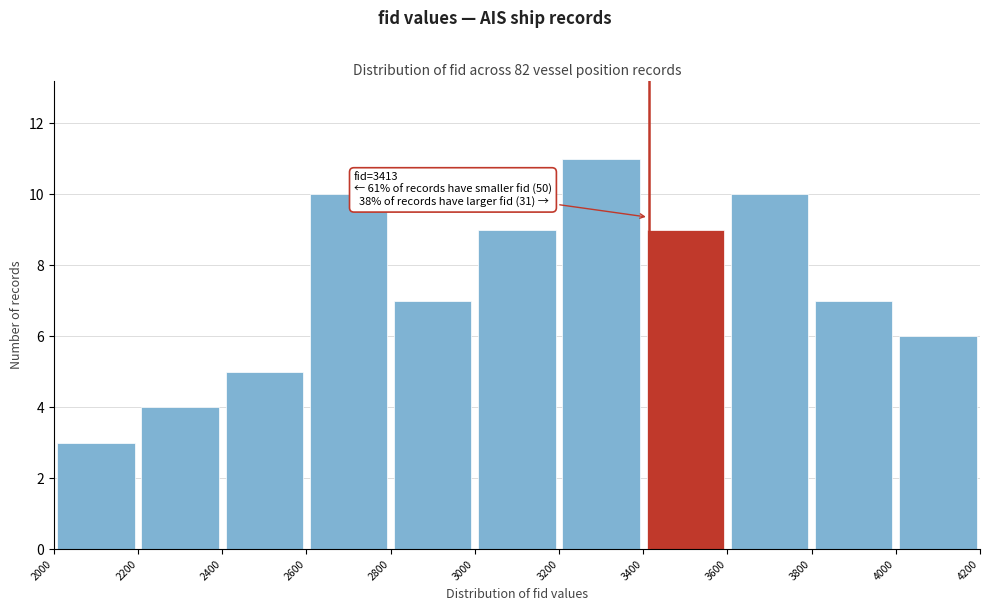

Which range on the x-axis has the tallest bar?

3200 to 3400